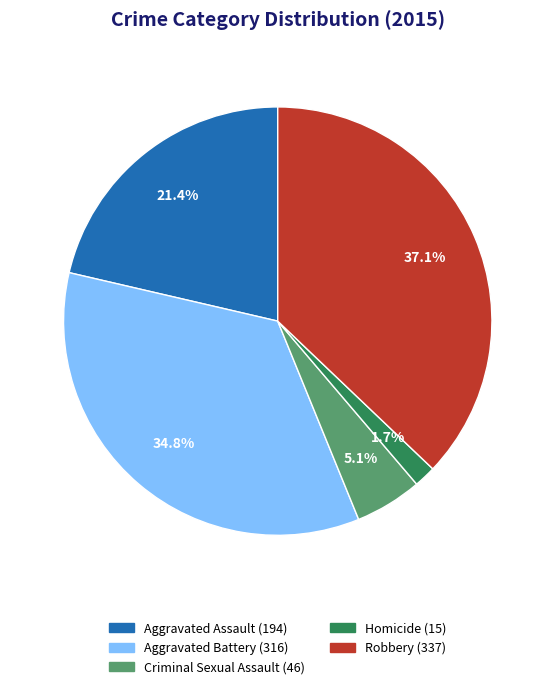

The Aggravated Assault slice represents 11% of the pie. True or false?

False